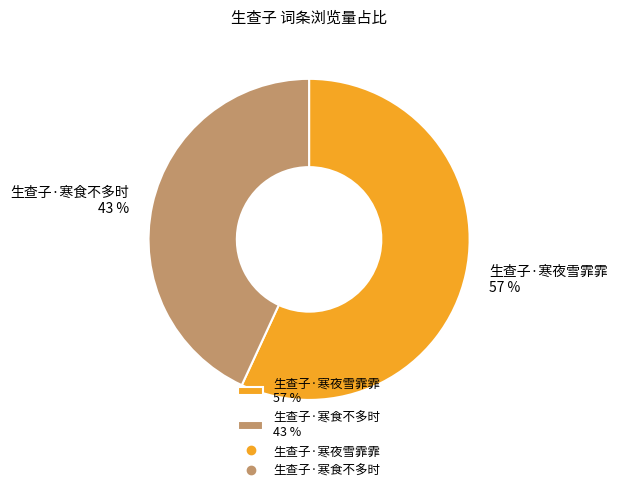

Which slice represents more than half of the pie?

生查子·寒夜雪霏霏